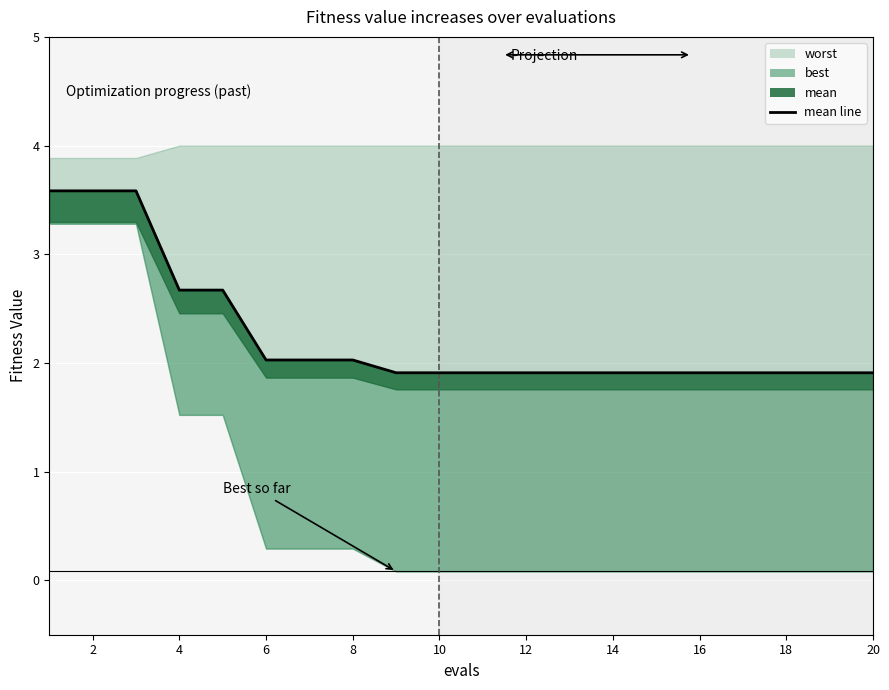

Reading left to right, list all the values displayed in this chart.

3.6	3.6	3.6	2.7	2.7	2.0	2.0	2.0	1.9	1.9	1.9	1.9	1.9	1.9	1.9	1.9	1.9	1.9	1.9	1.9